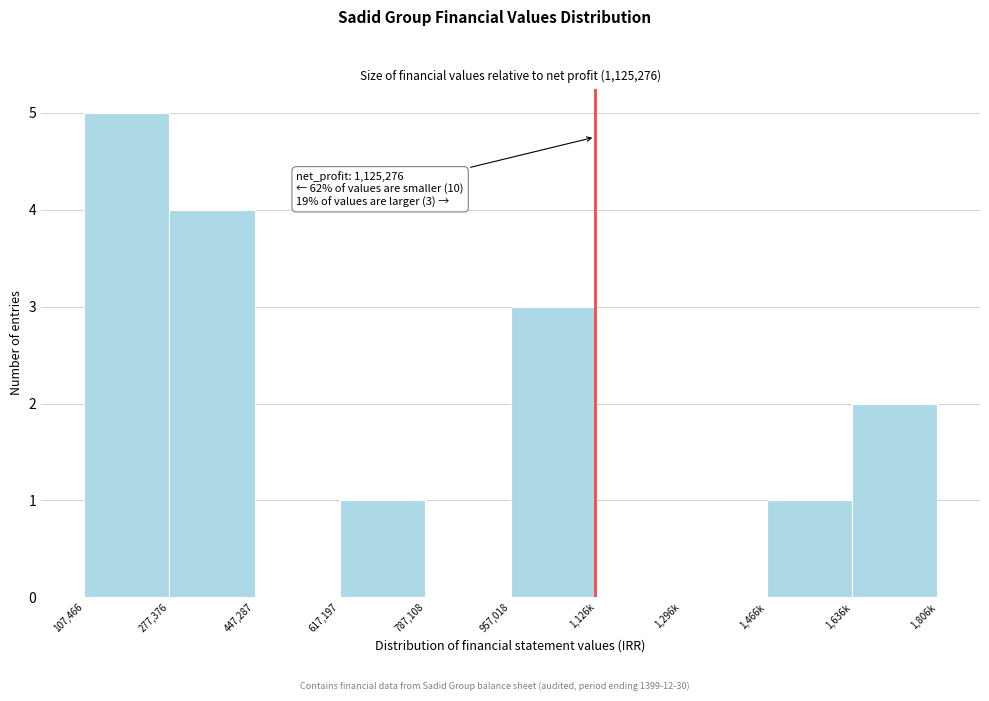

Reading left to right, list all the values displayed in this chart.

107,466=5	277,376=4	447,287=0	617,197=1	787,108=0	957,018=3	1,126k=0	1,296k=0	1,466k=1	1,636k=2